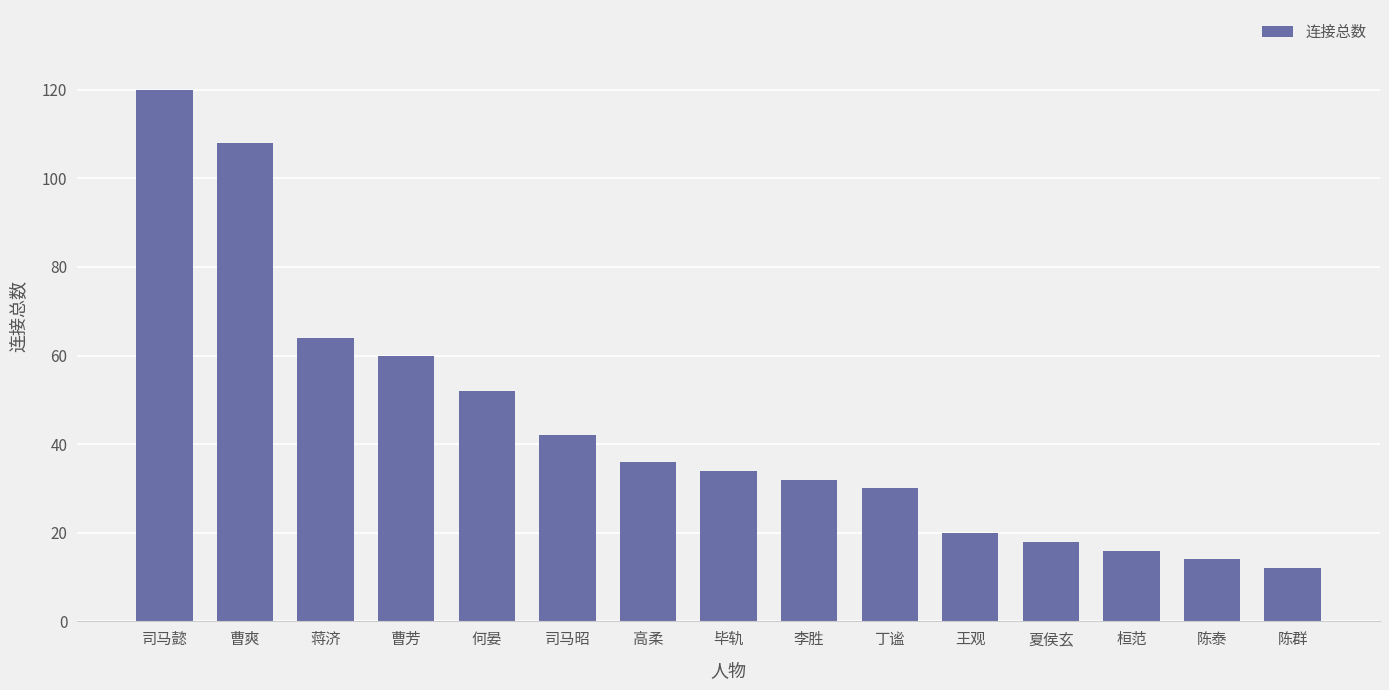

The value at 曹爽 is 169. True or false?

False